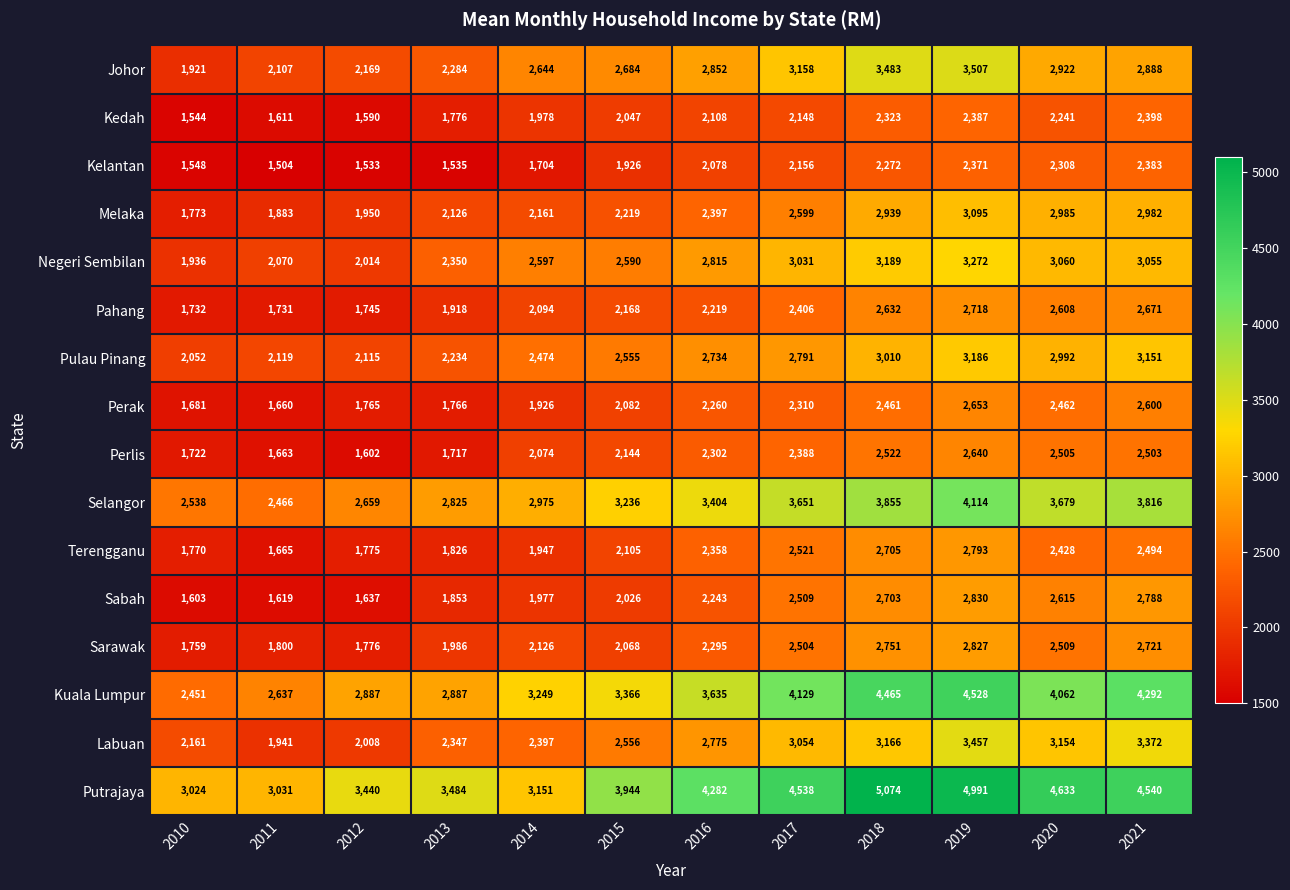

What value does the Johor series have at 2011, to the nearest 100?

2100